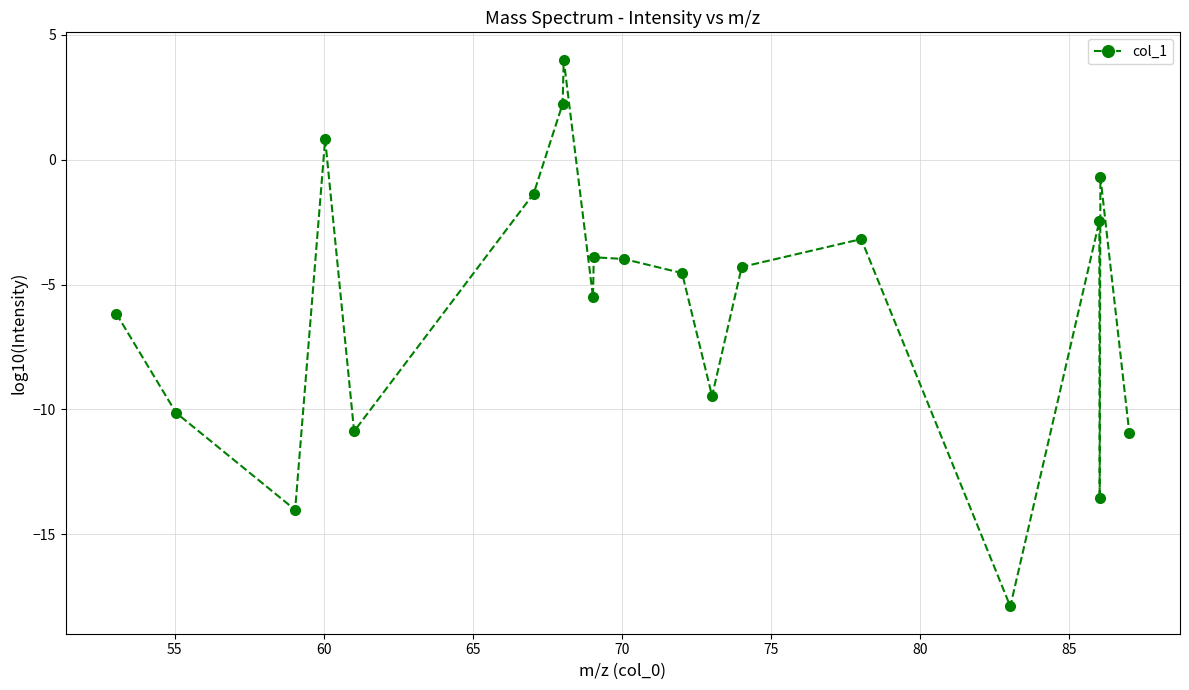

What is the difference between the second highest and second lowest values?

16.2